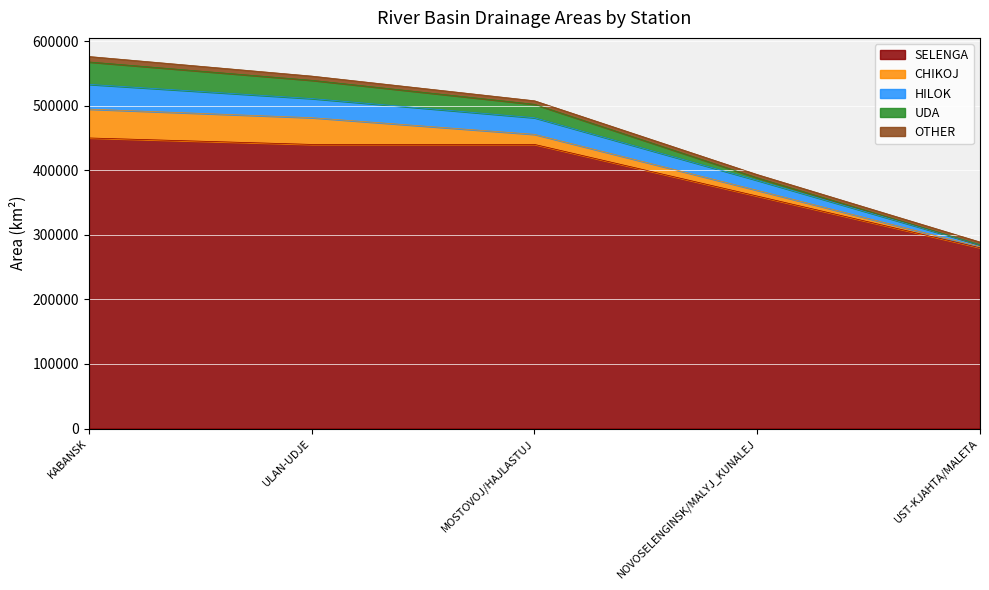

What is the sum of all UDA values?

87700